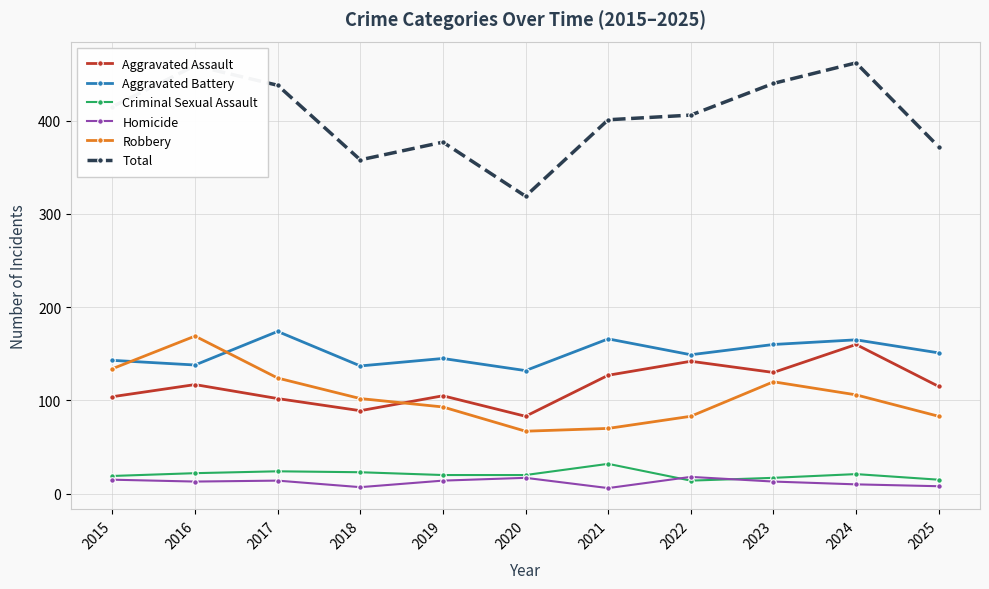

Which series changed the most between 2020 and 2022?

Total